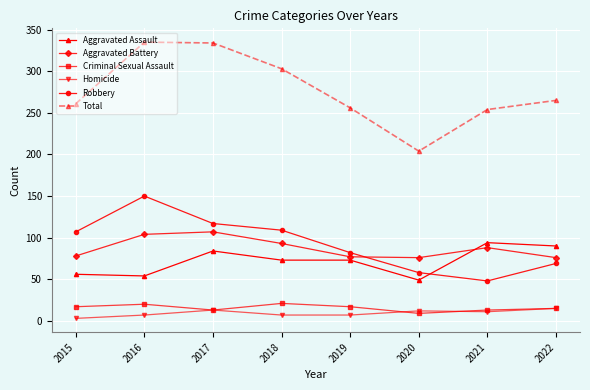

True or false: Aggravated Battery and Criminal Sexual Assault cross at least once.

False